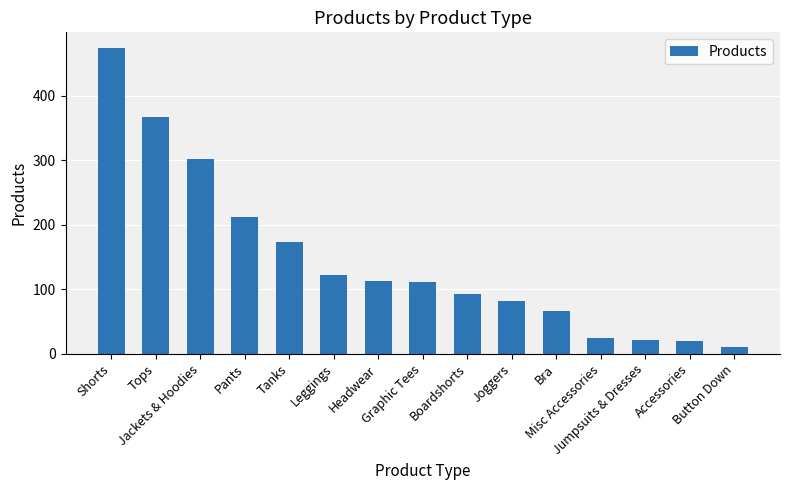

The value at Joggers is 37. True or false?

False